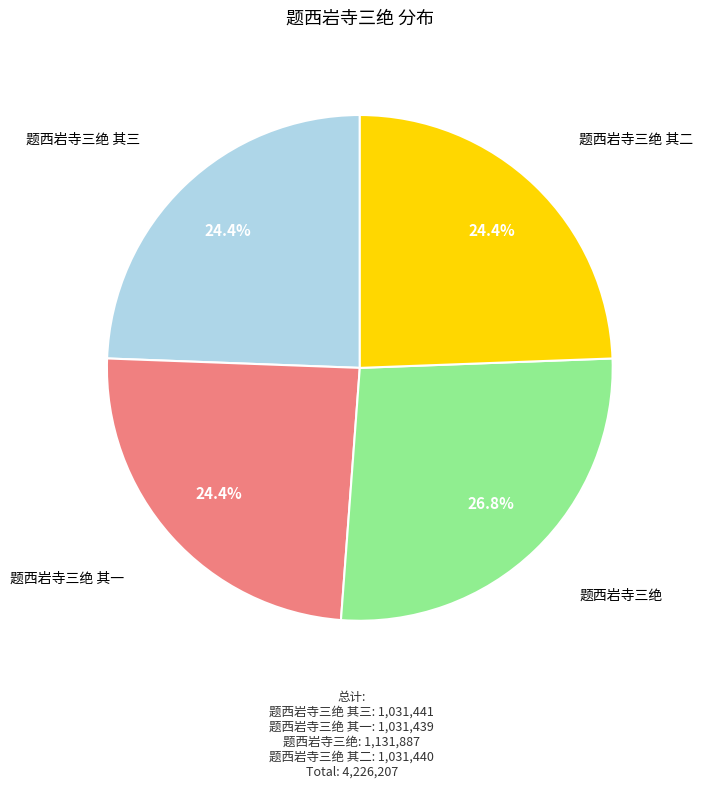

Count the number of slices in the pie.

4